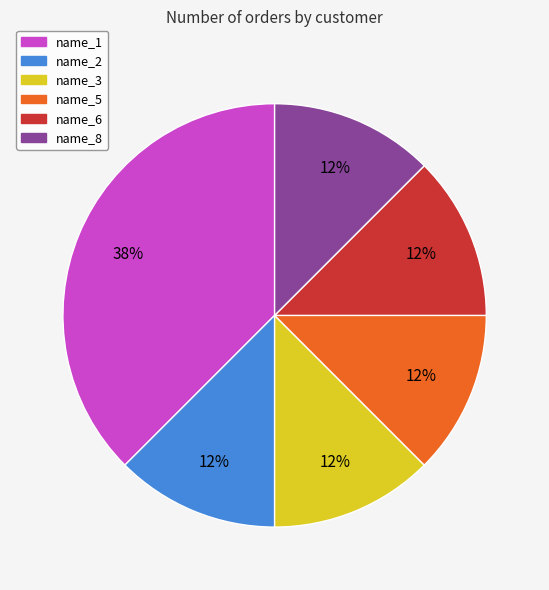

Is it true that name_6 is 12% of the pie?

True